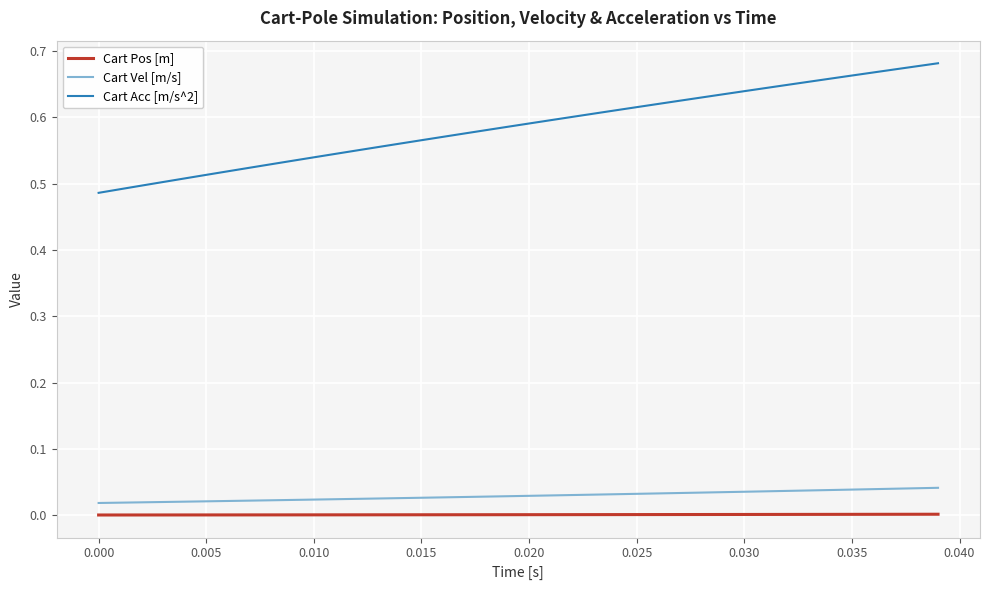

Which series has the largest range (max minus min)?

Cart Acc [m/s^2]